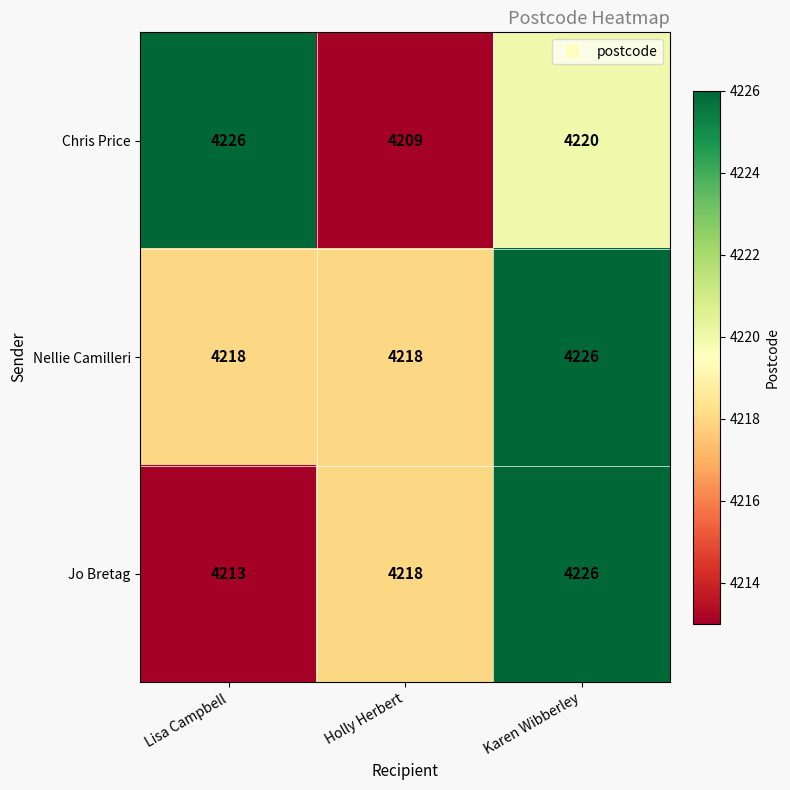

What is the approximate value of Chris Price at Holly Herbert, to the nearest 10?

4210